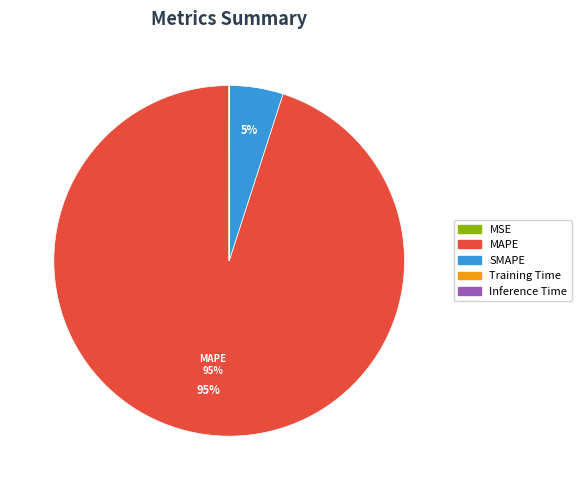

Which slice represents more than half of the pie?

MAPE